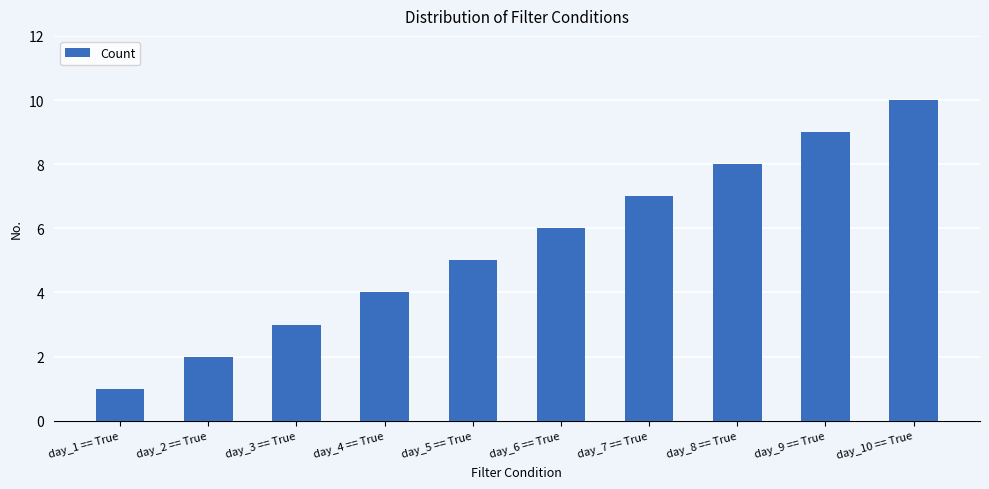

What is the difference between the maximum and minimum values?

9